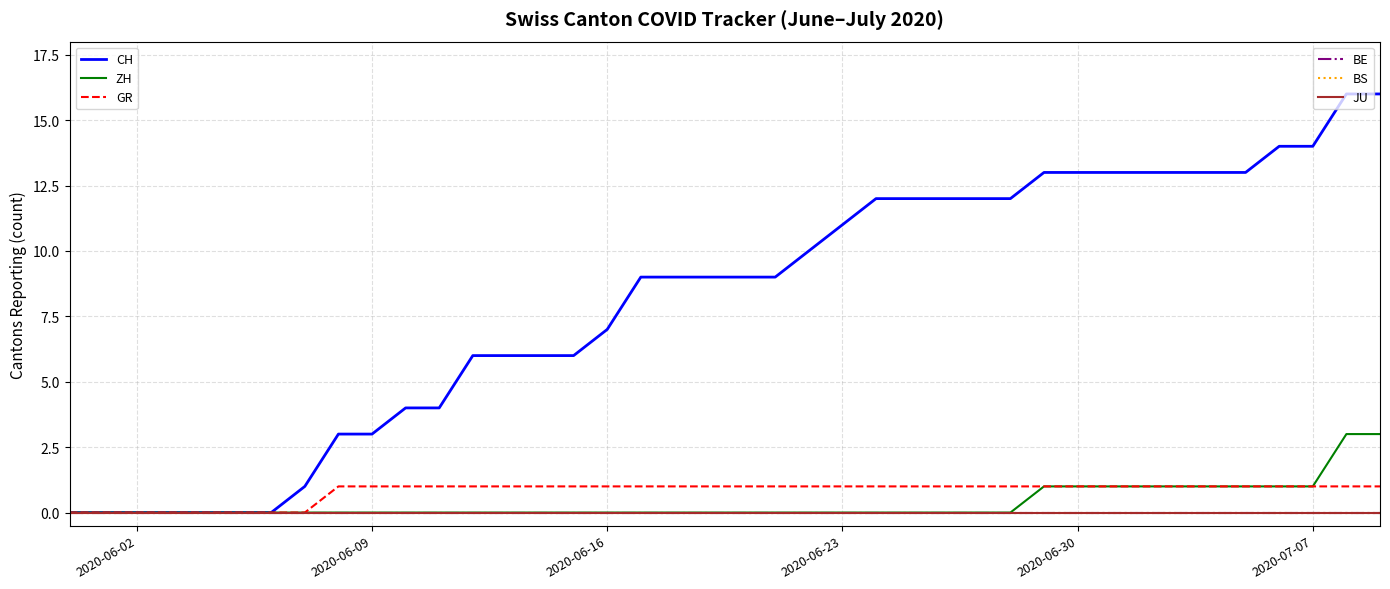

Does the chart display data point markers on the line(s)?

No